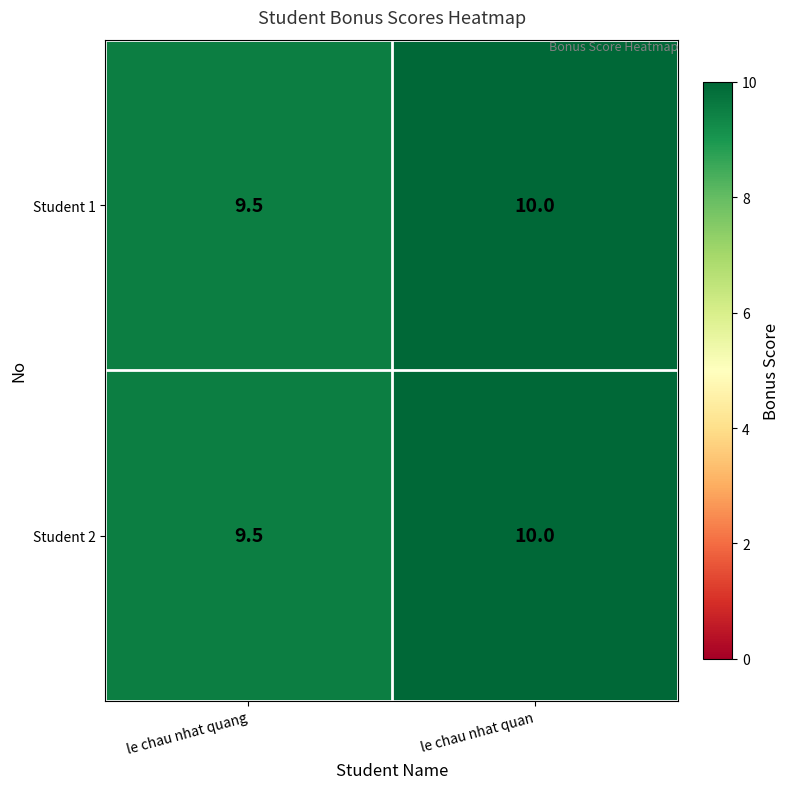

At how many categories does at least one series exceed 9?

2